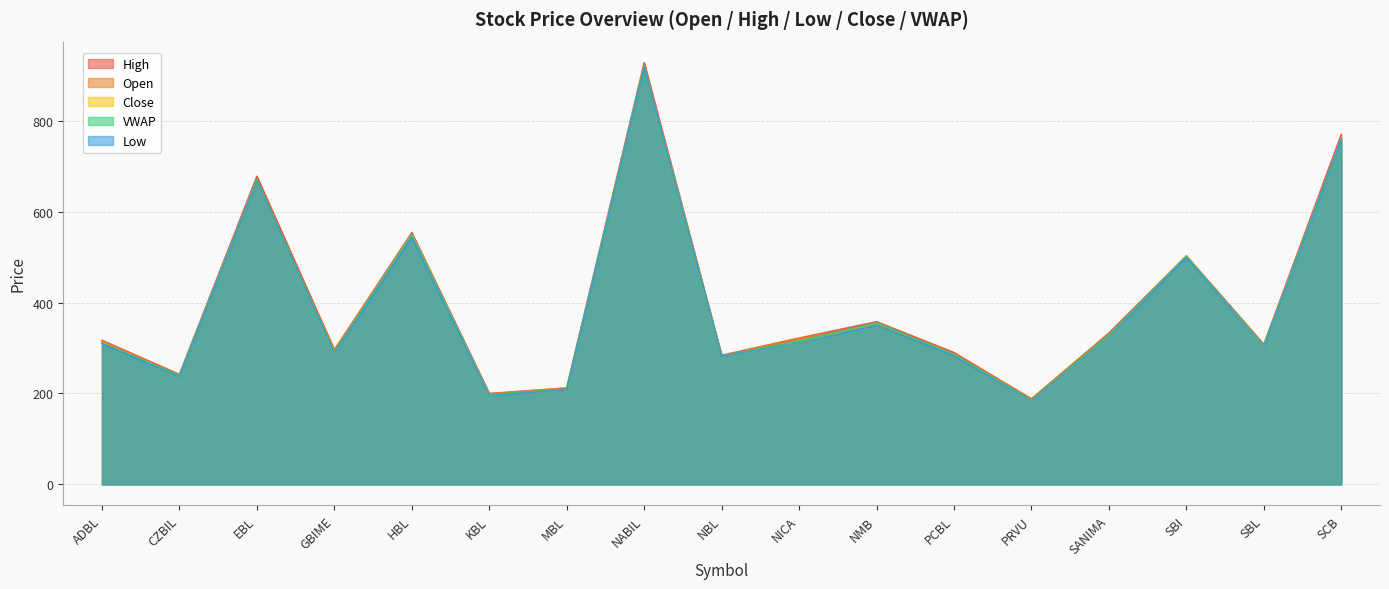

What position from the right is SANIMA?

4